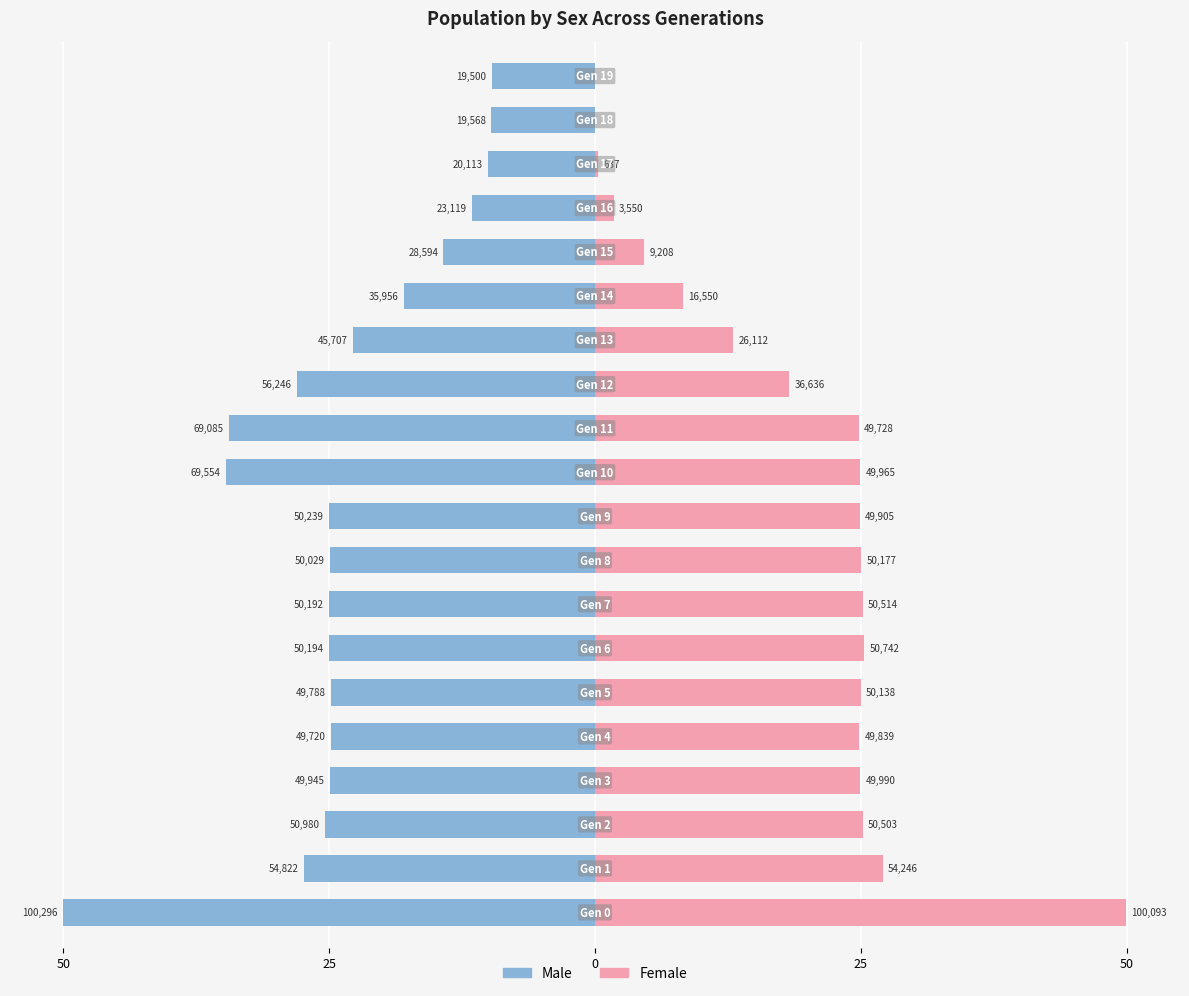

What is the value of the Female bar at the 17th from the left?

1.8